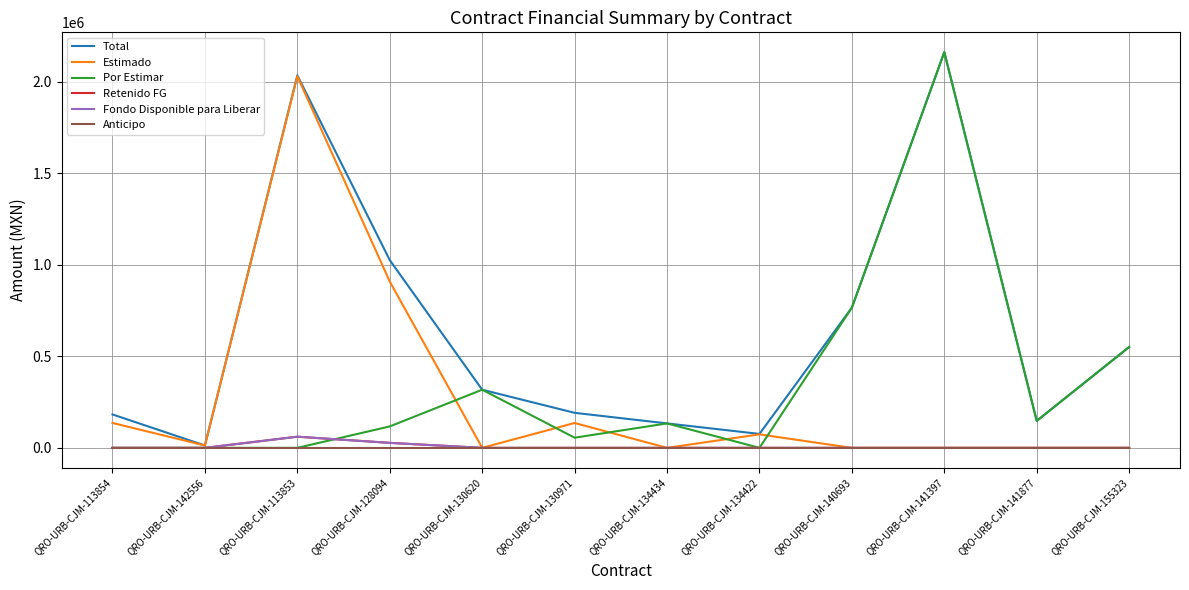

Between QRO-URB-CJM-140693 and QRO-URB-CJM-142556, which is larger?

QRO-URB-CJM-140693